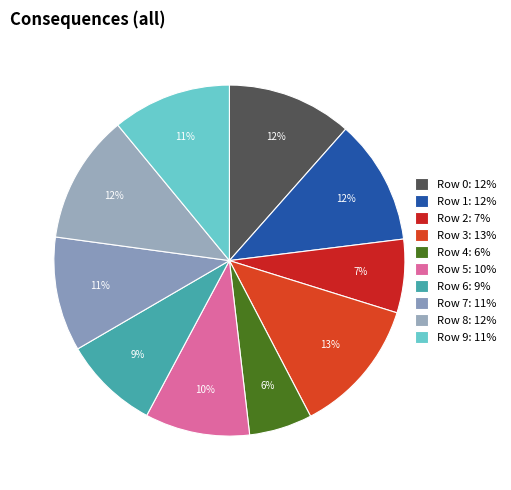

Rank the categories by value from highest to lowest.

Row 3, Row 8, Row 0, Row 1, Row 9, Row 7, Row 5, Row 6, Row 2, Row 4